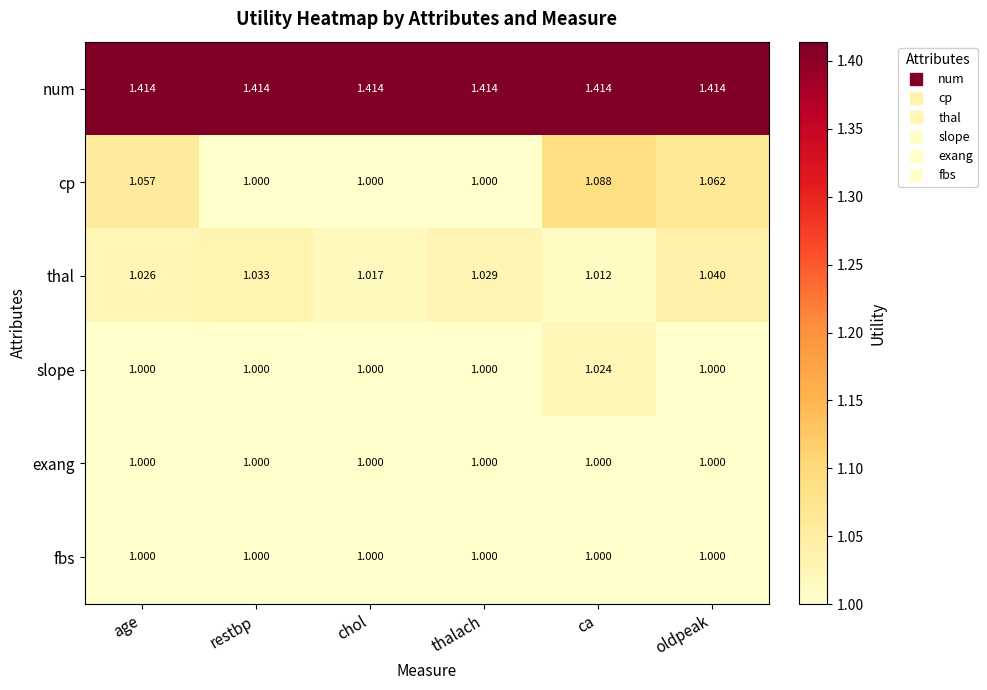

Between ca and oldpeak, which series saw the biggest shift?

thal